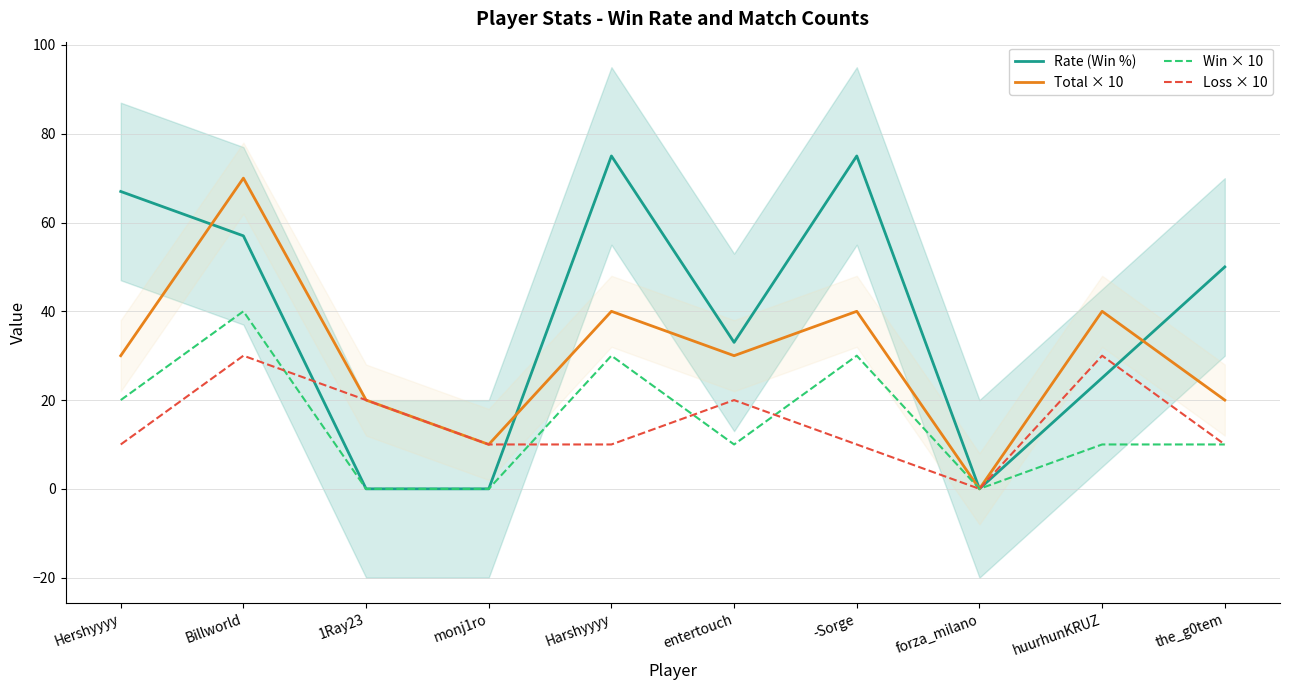

What is the difference between the highest and lowest values at Billworld?

40